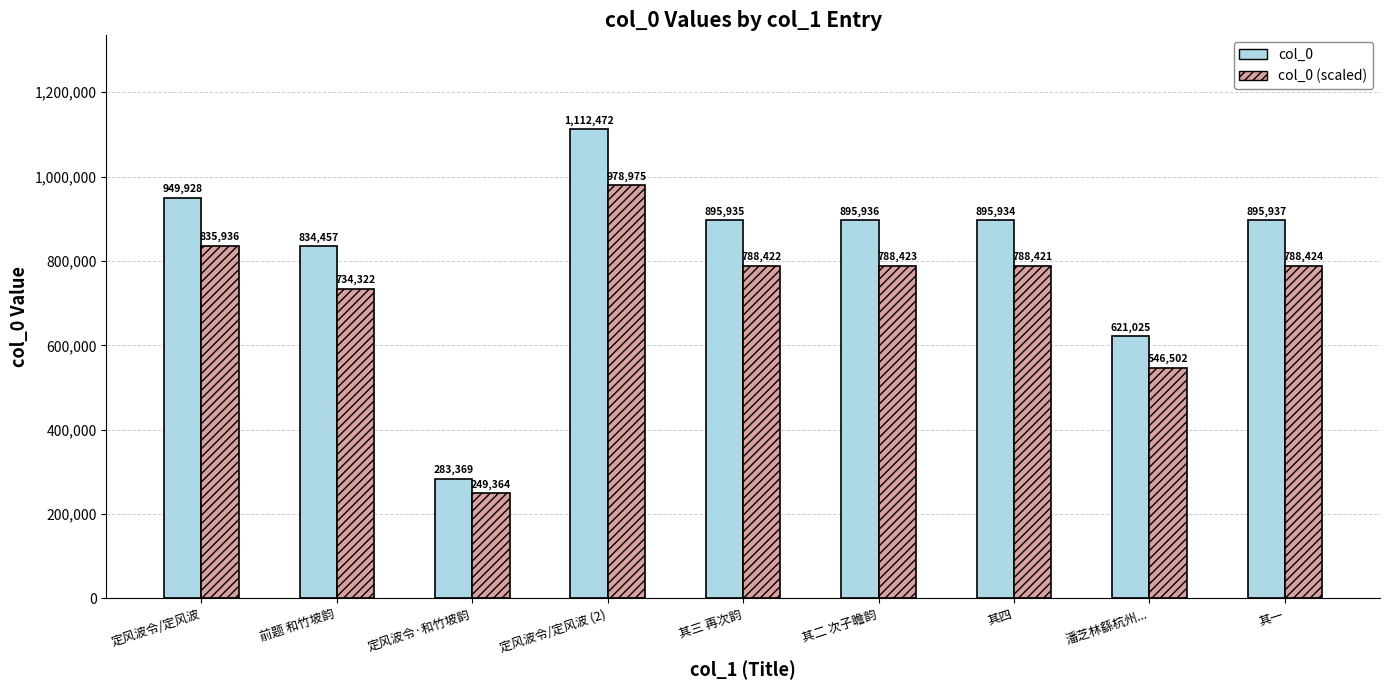

Count the number of categories in the chart.

9